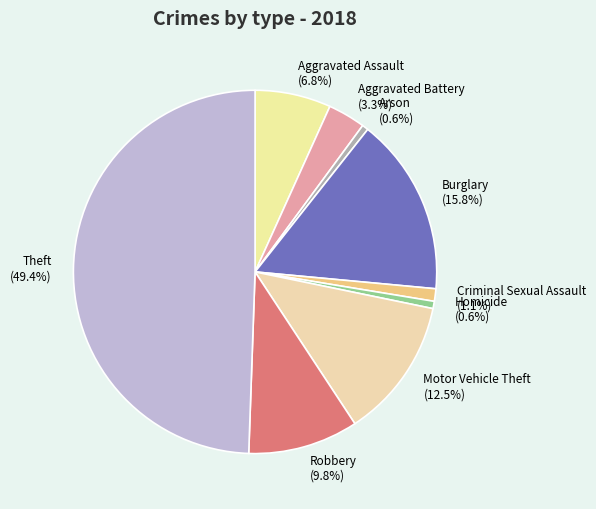

The Criminal Sexual Assault slice represents 1% of the pie. True or false?

True